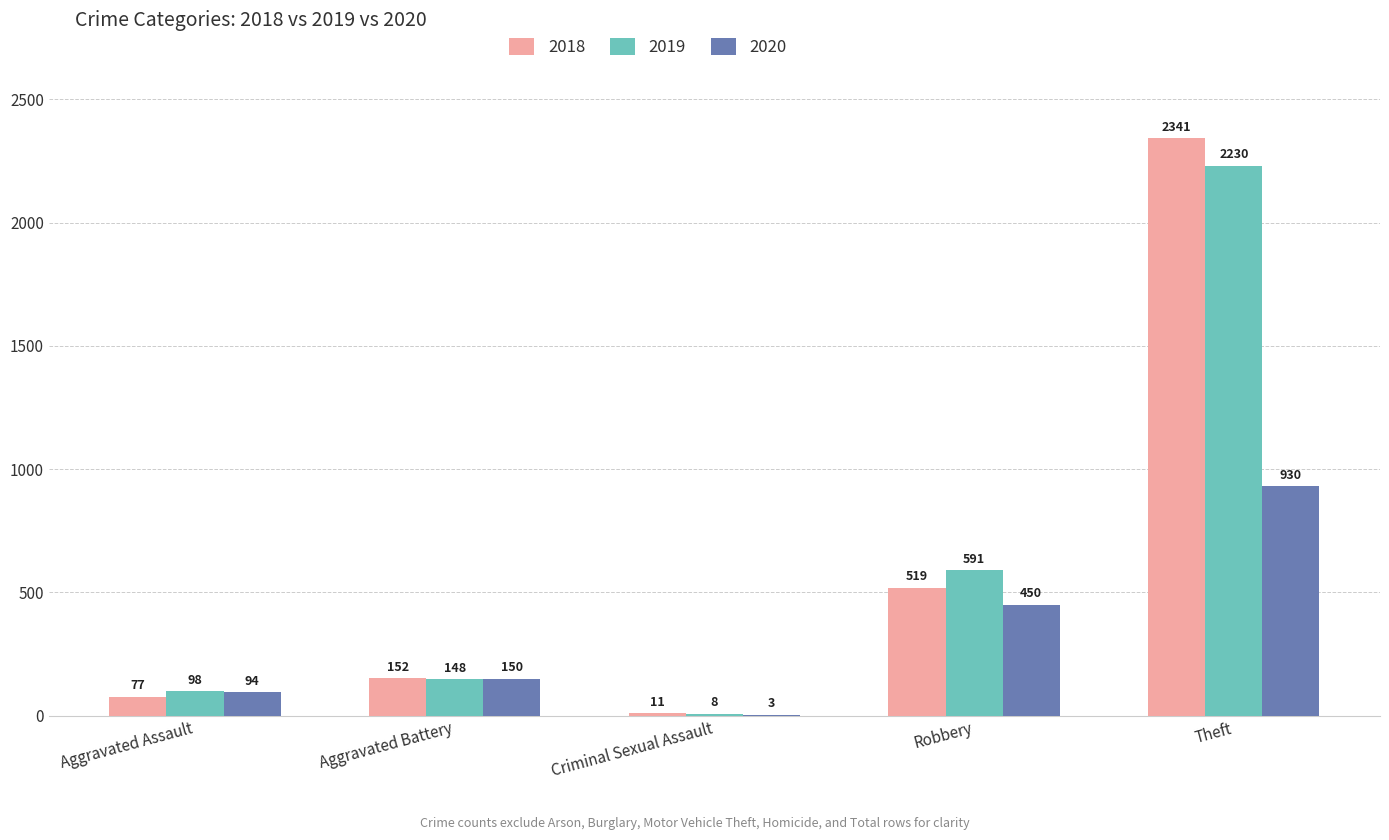

True or false: 2018 has a value of 805 at Robbery.

False